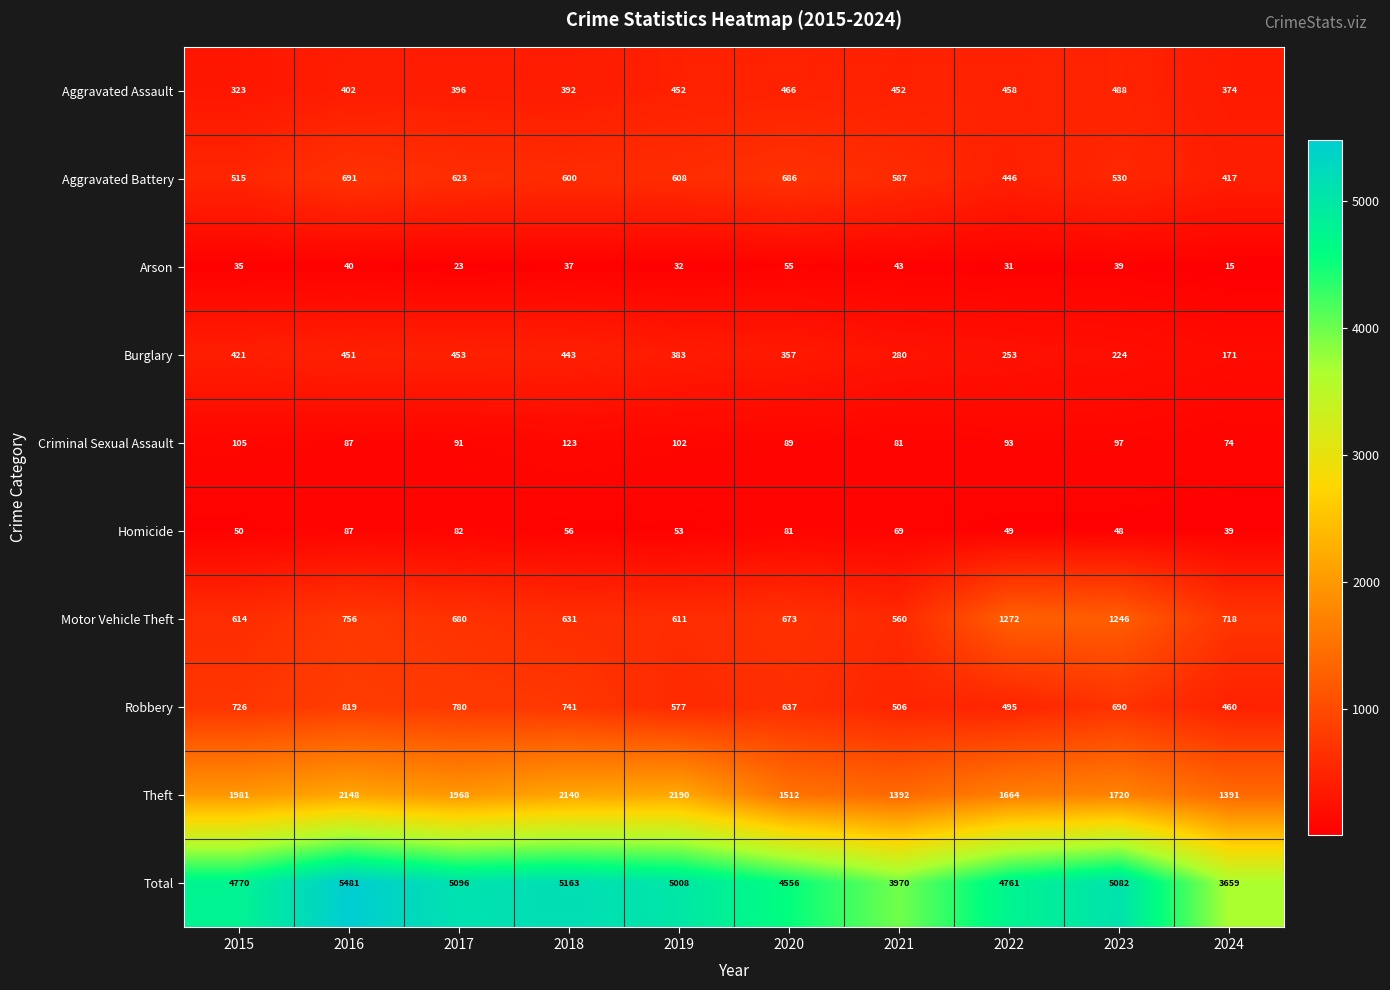

What is the minimum value shown in the chart?

15